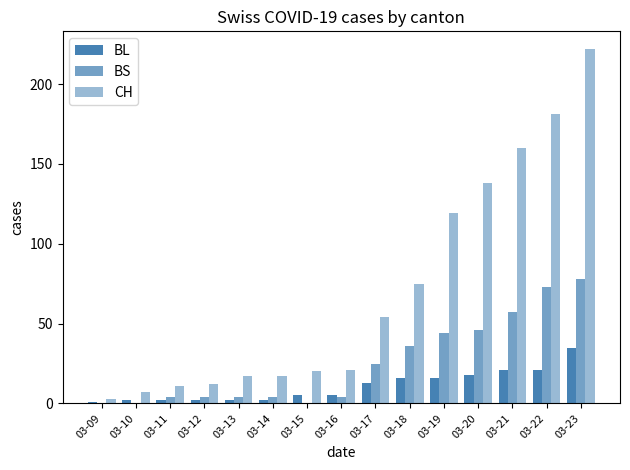

What is the spread (max minus min) of values at 03-23?

187